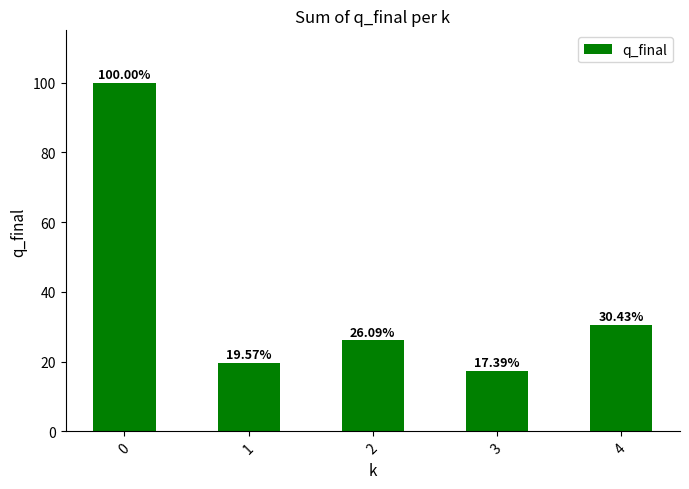

Count the number of categories in the chart.

5